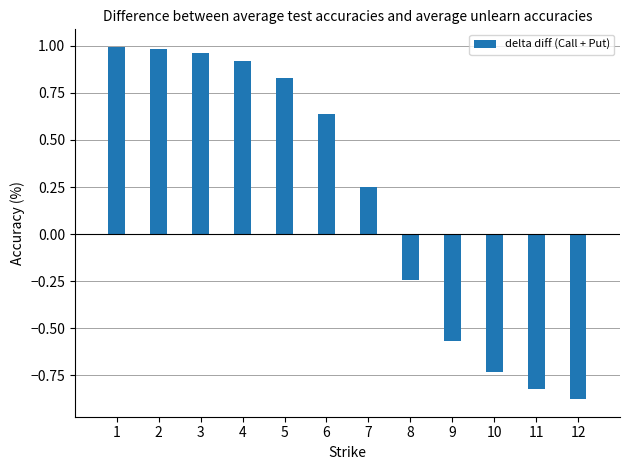

What is the sum of all values?

2.3